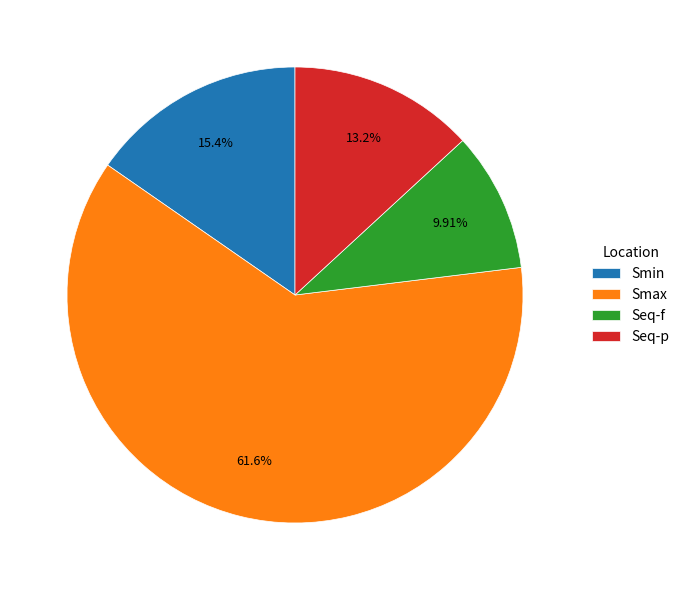

Count the number of slices in the pie.

4